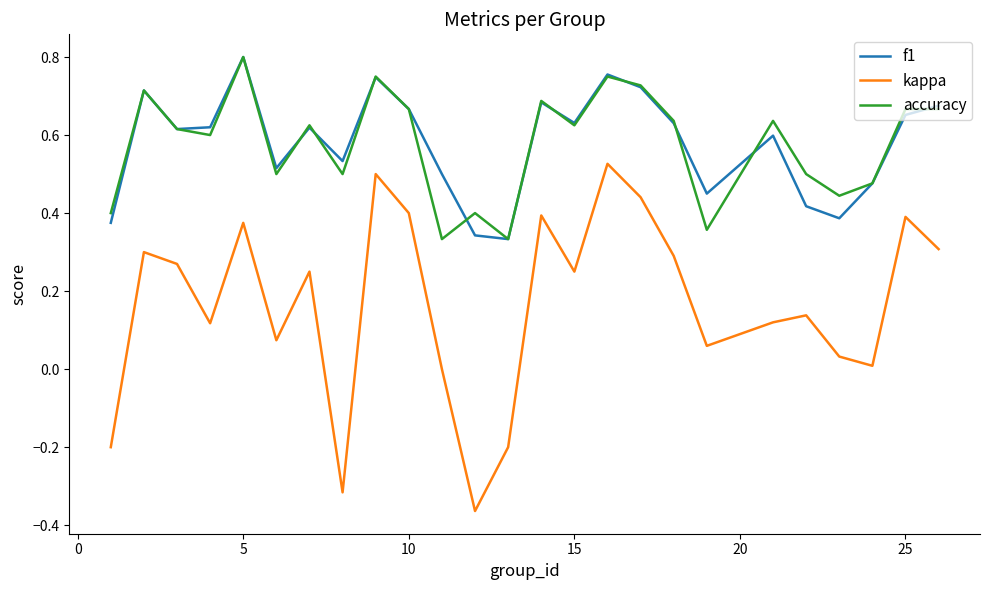

How many series are shown in this chart?

3